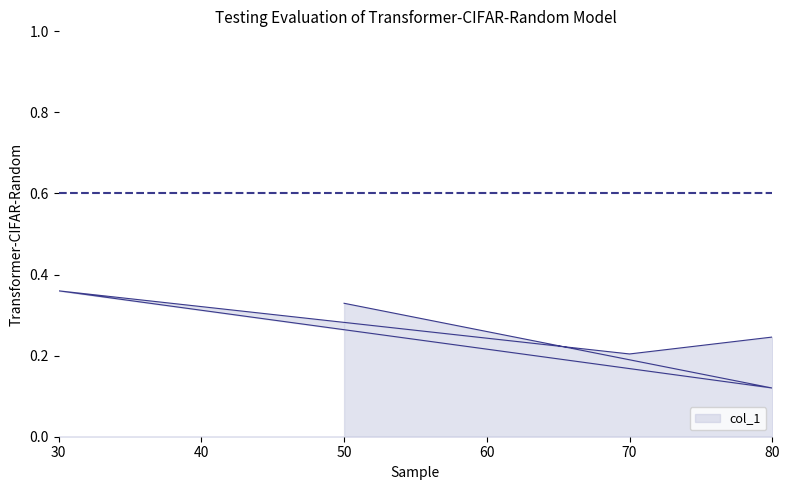

What is the approximate value at 80?

0.1